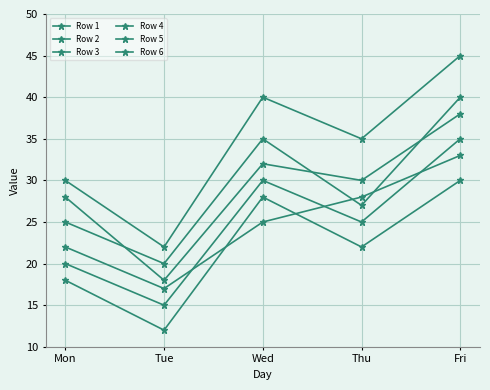

What is the sum of the Row 3 values at Fri and Mon?

65